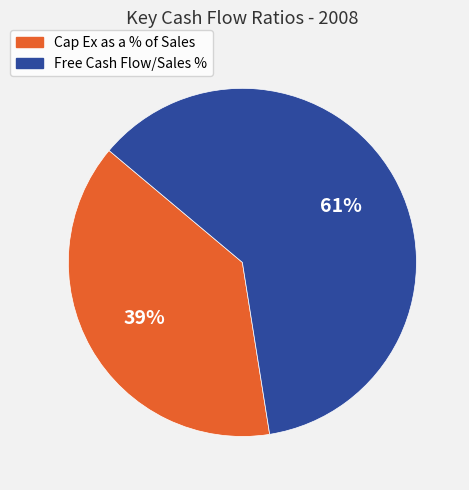

Is it true that Free Cash Flow/Sales % is 61% of the pie?

True